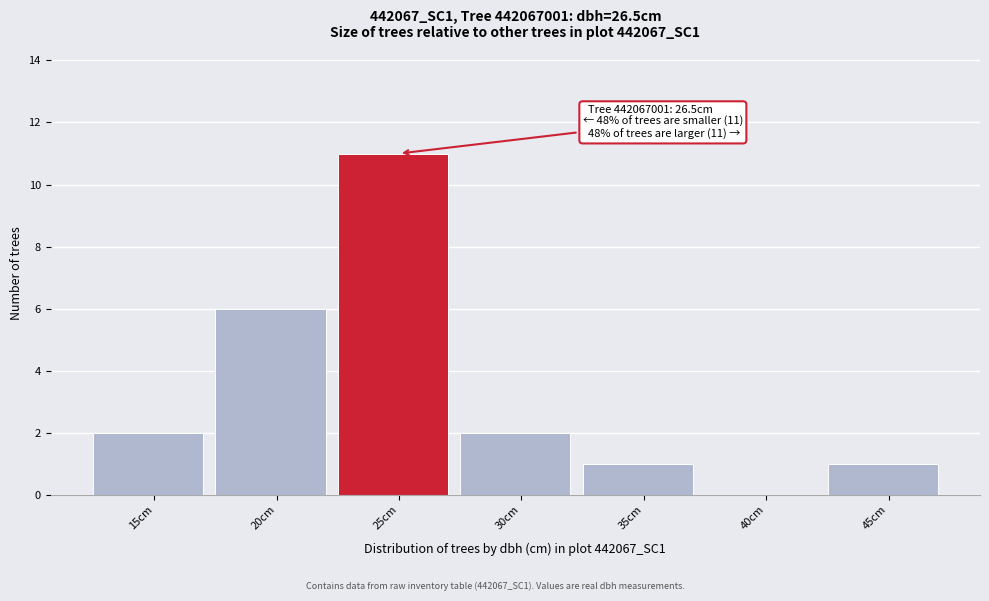

Reading left to right, transcribe all the data shown in this chart.

15cm=2	20cm=6	25cm=11	30cm=2	35cm=1	40cm=0	45cm=1